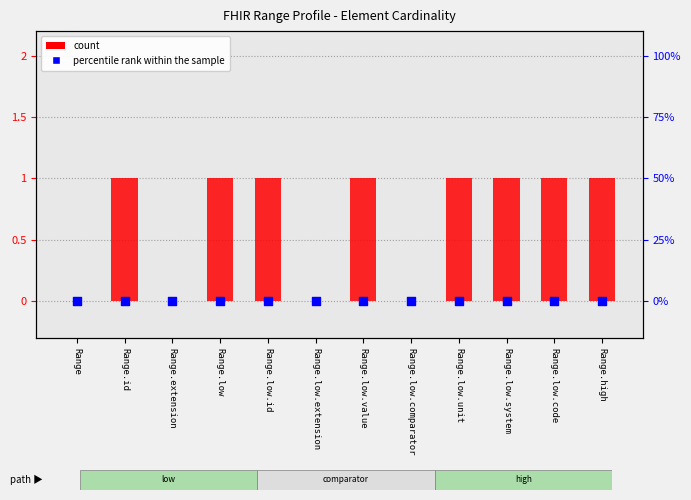

Which series has the widest spread of Y values?

count